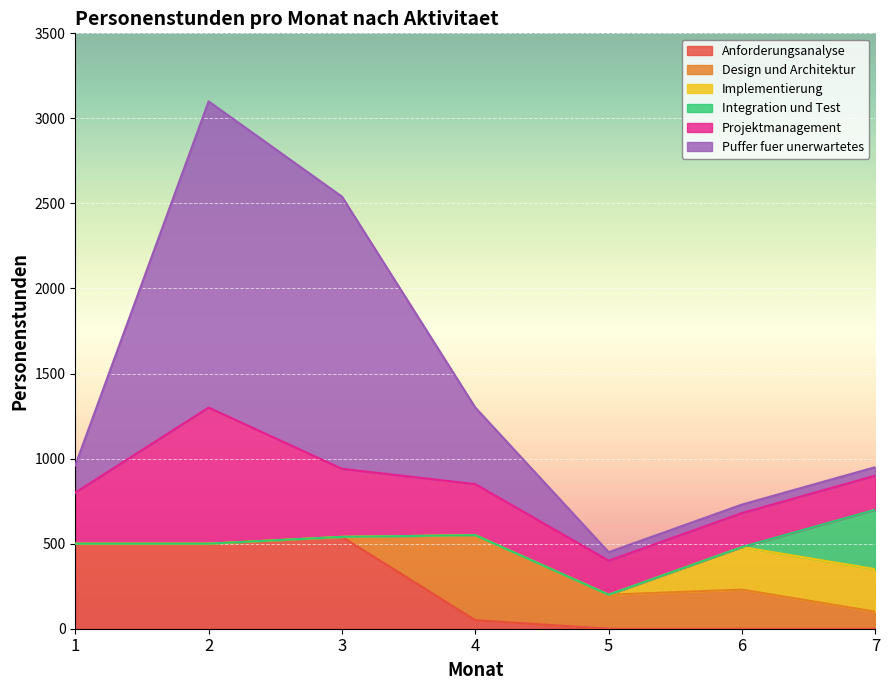

List the series in order of their peak value, highest first.

Puffer fuer unerwartetes, Projektmanagement, Anforderungsanalyse, Design und Architektur, Integration und Test, Implementierung